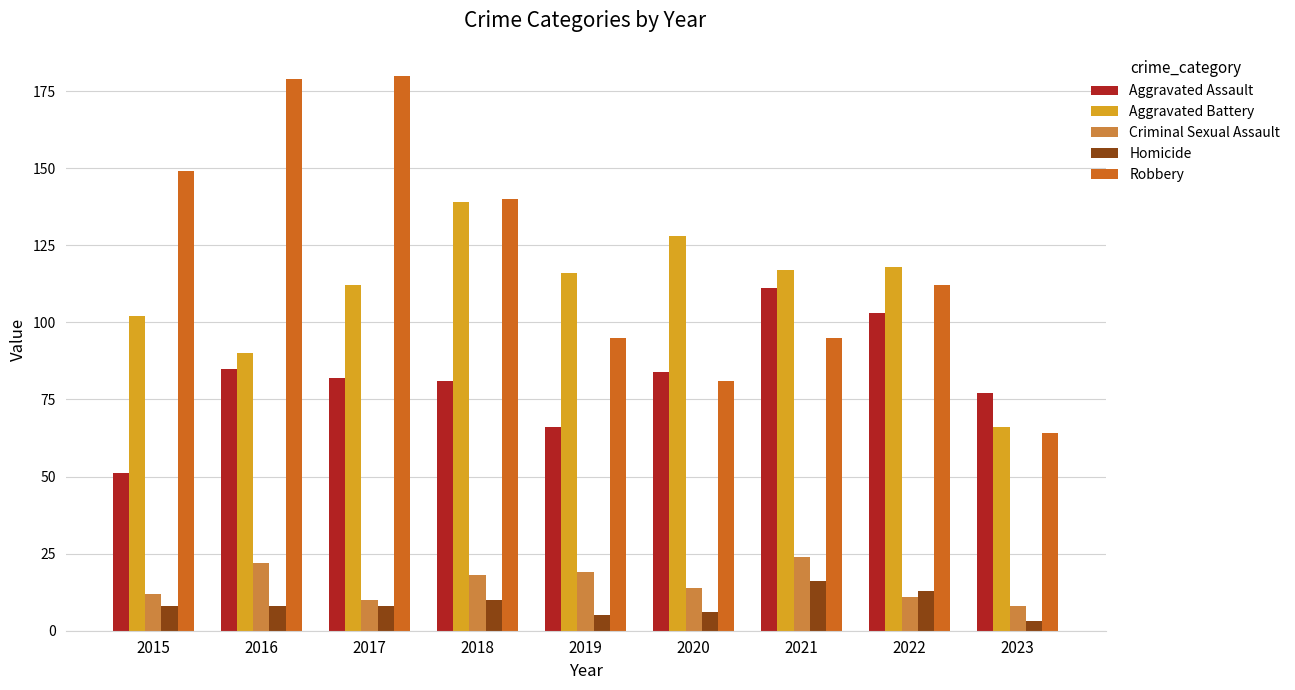

True or false: Robbery has a value of 48 at 2019.

False